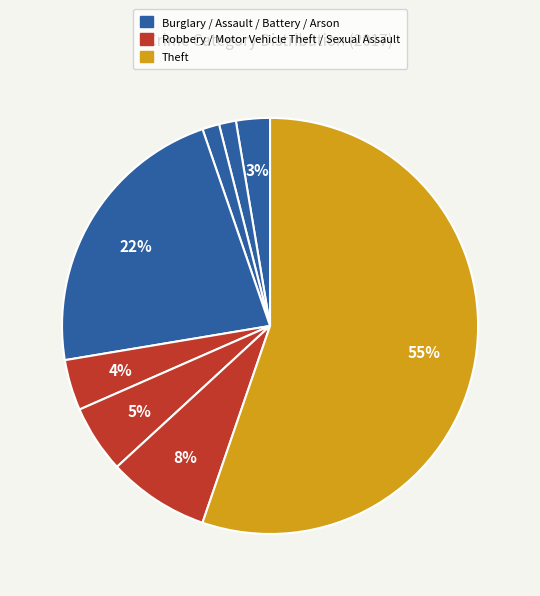

What is the majority slice?

Theft